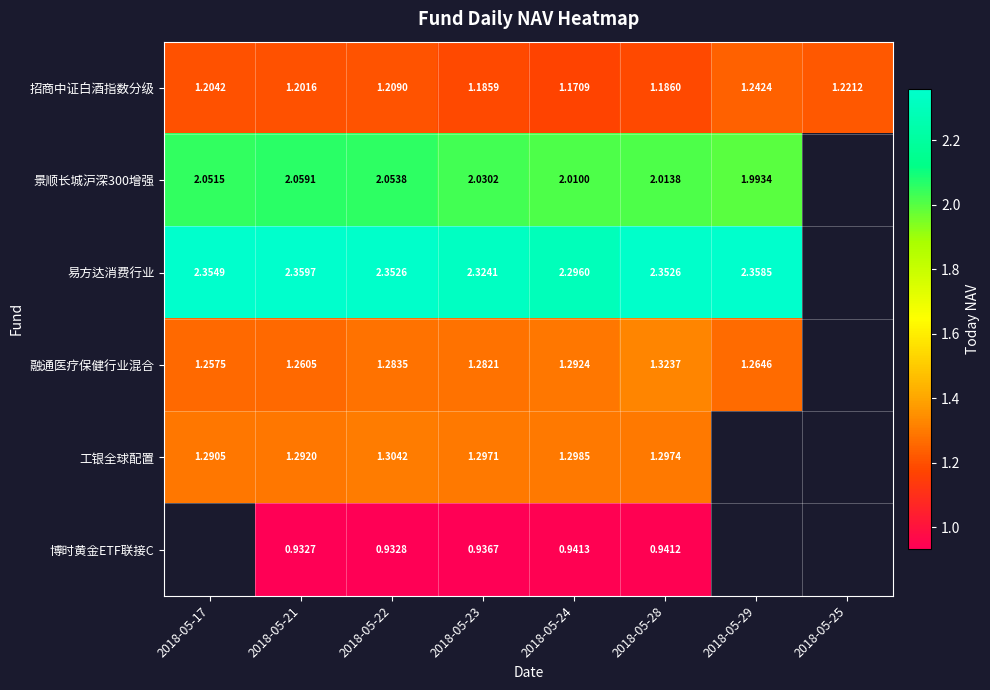

At which category does the chart reach its peak across all series?

2018-05-21